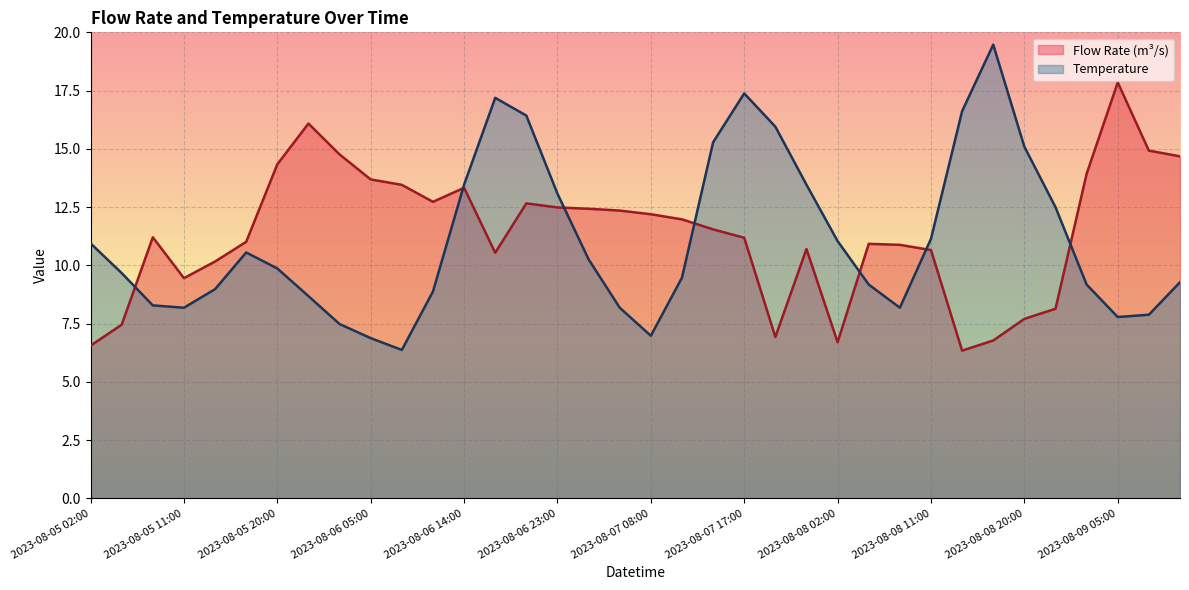

What is the difference between the second highest and second lowest values in the Flow Rate (m³/s) series?

9.5